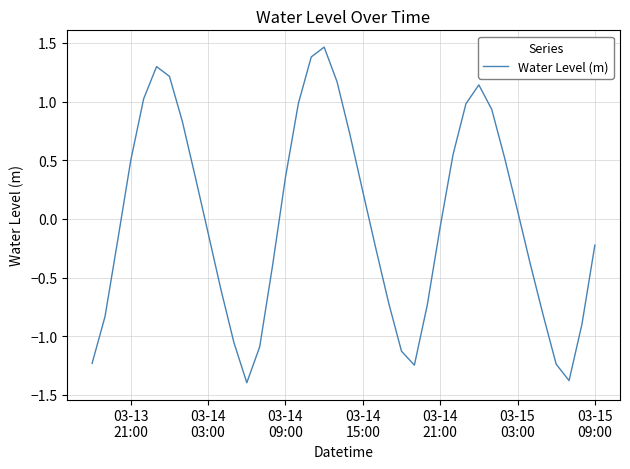

What is the difference between the maximum and minimum values?

2.9